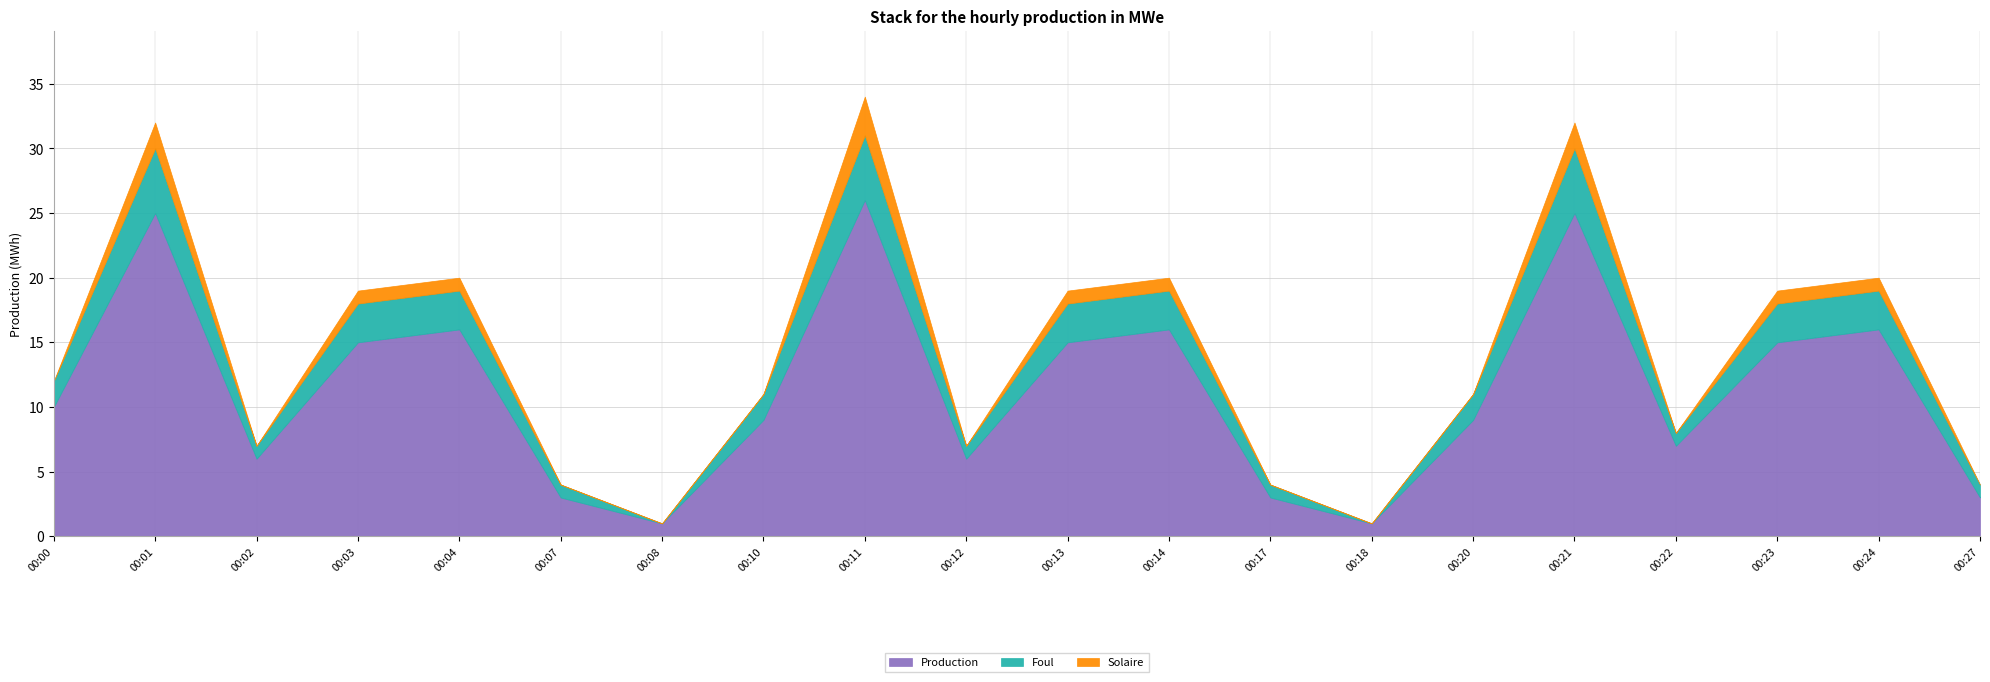

How many values in the Solaire series exceed 0?

9